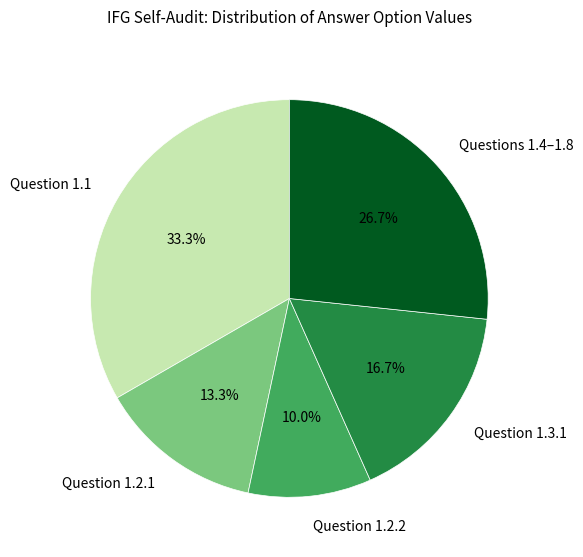

Do Question 1.2.1 and Questions 1.4–1.8 together represent more than half of the pie?

No